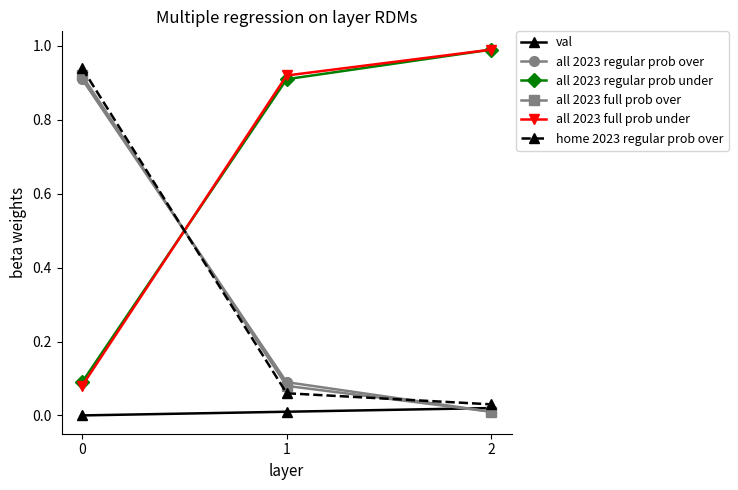

What is the difference between the highest and lowest values at 2?

1.0